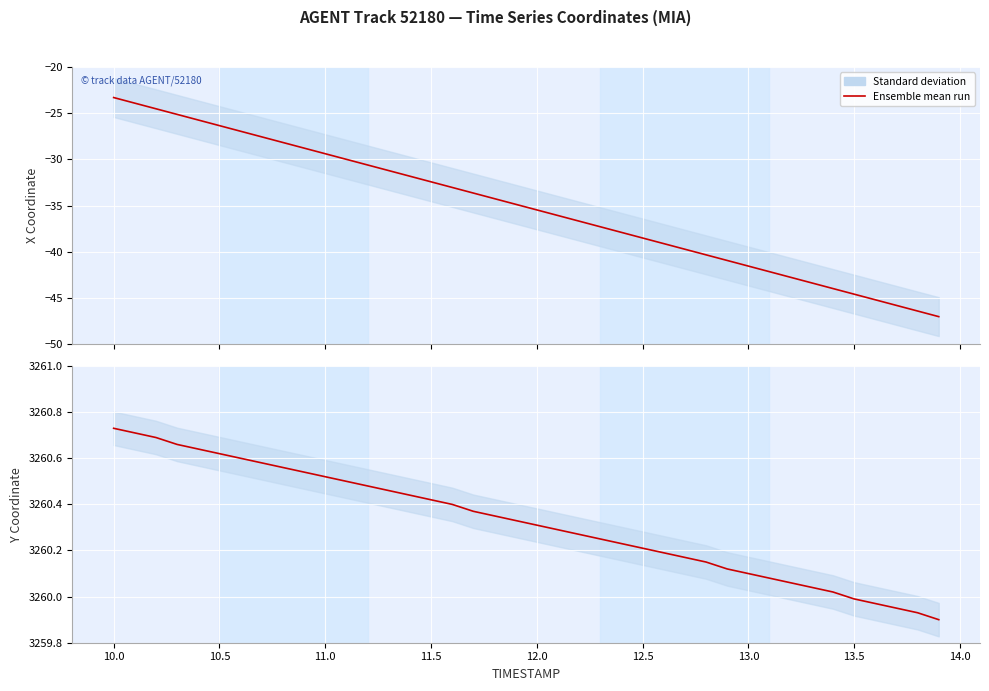

The chart shows a value of 5837.7 at 36. True or false?

False